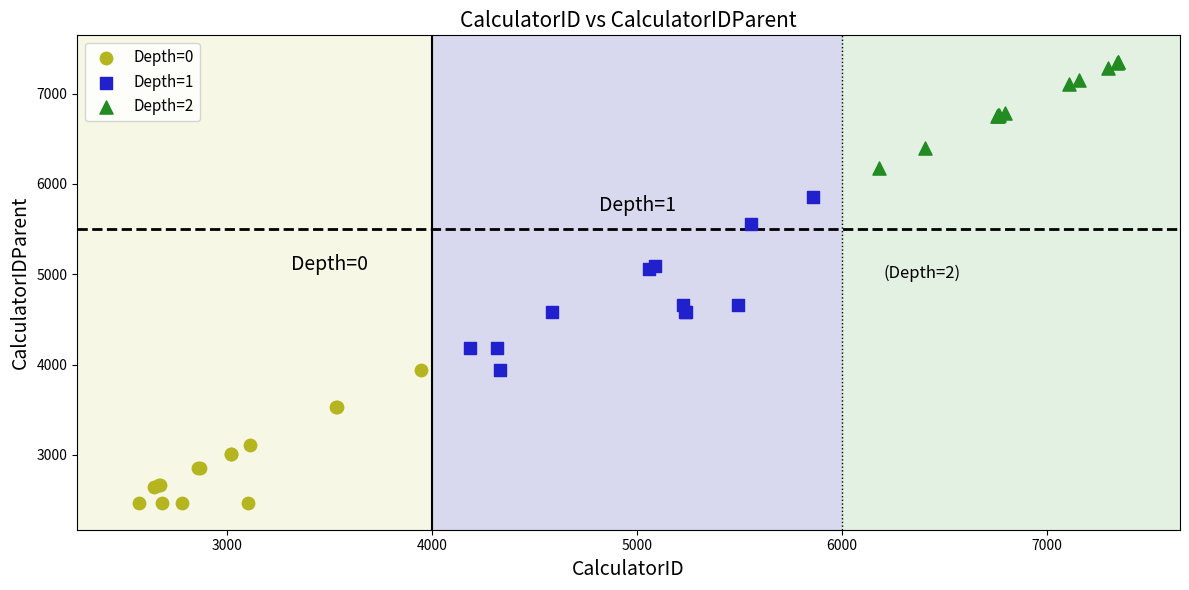

Which series reaches the minimum Y coordinate?

Depth=0